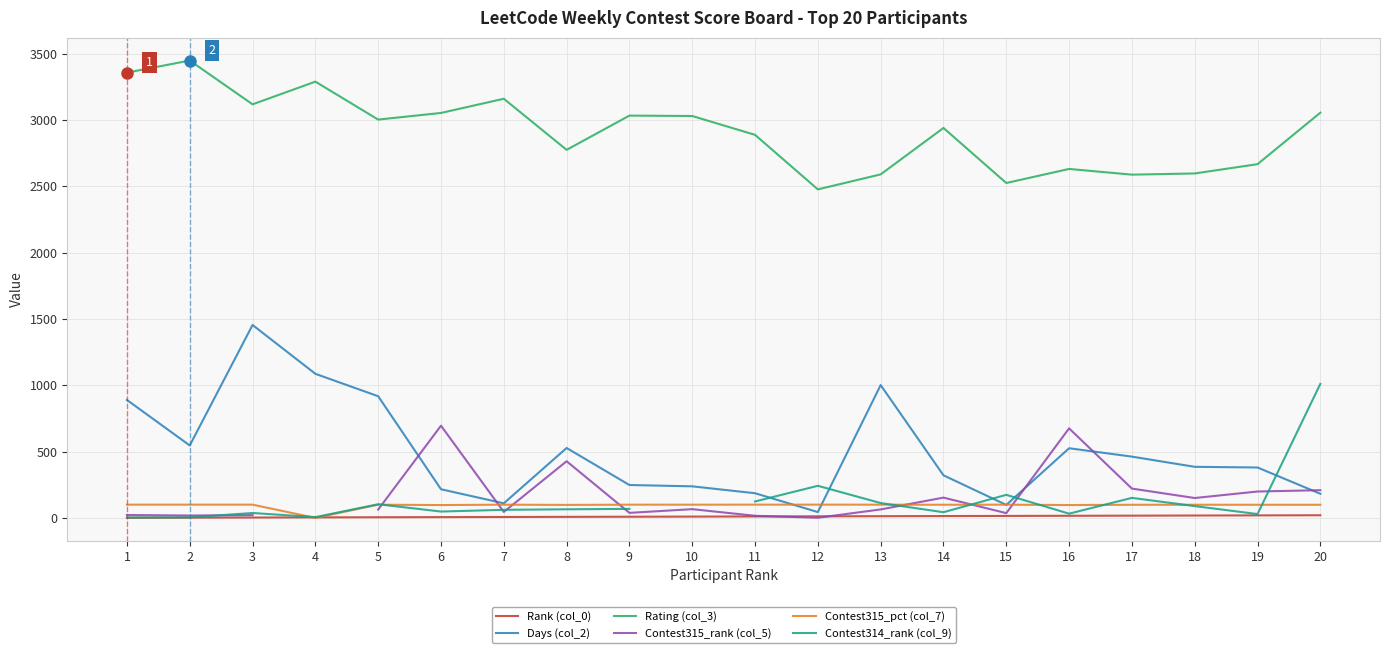

Is this an area chart (filled region under the line)?

No